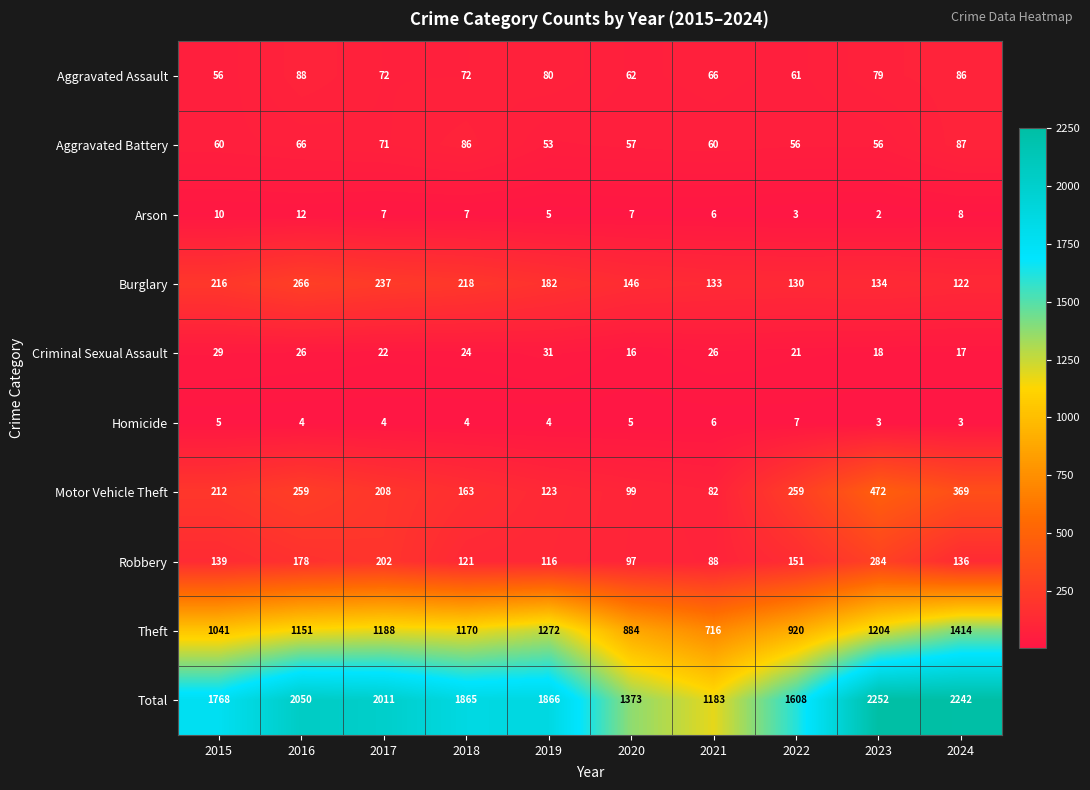

What is the average value of the Arson series?

7